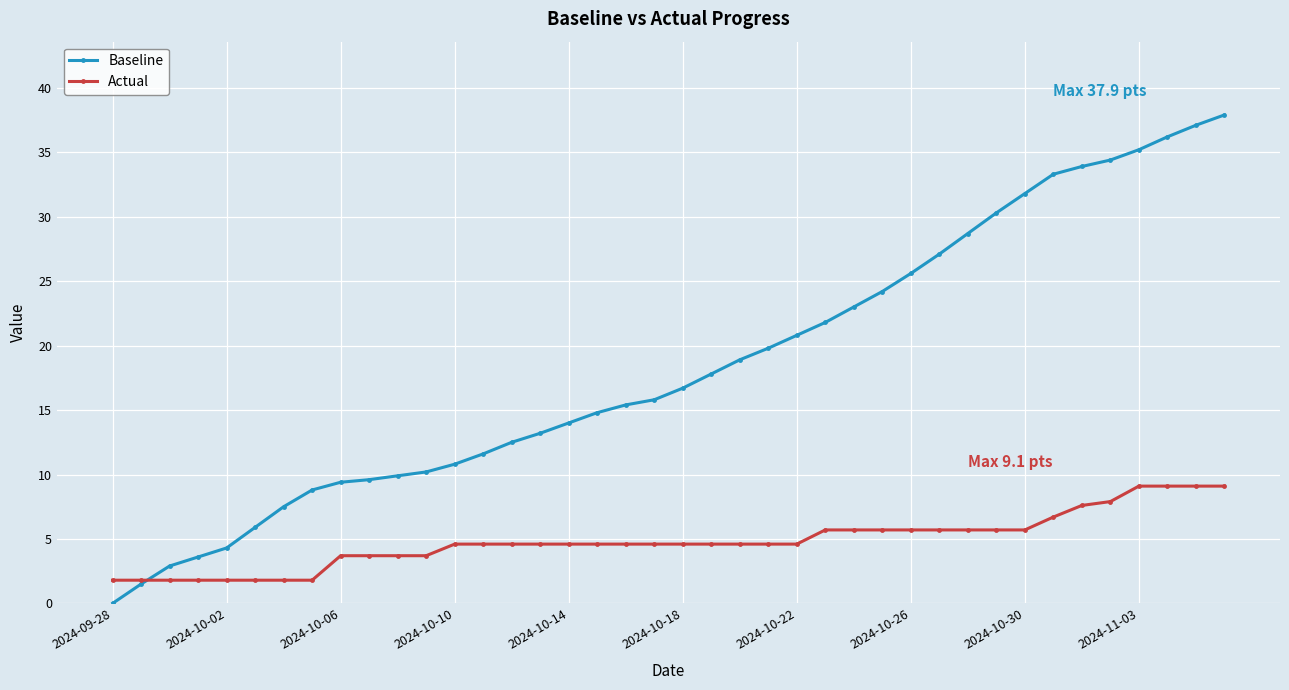

Which series has the largest range (max minus min)?

Baseline